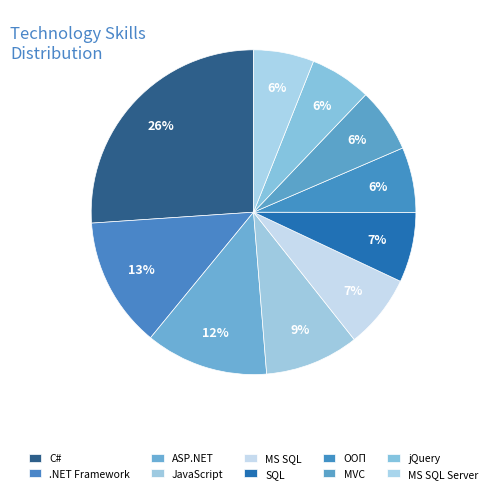

Which category has the smallest portion of the pie?

MS SQL Server